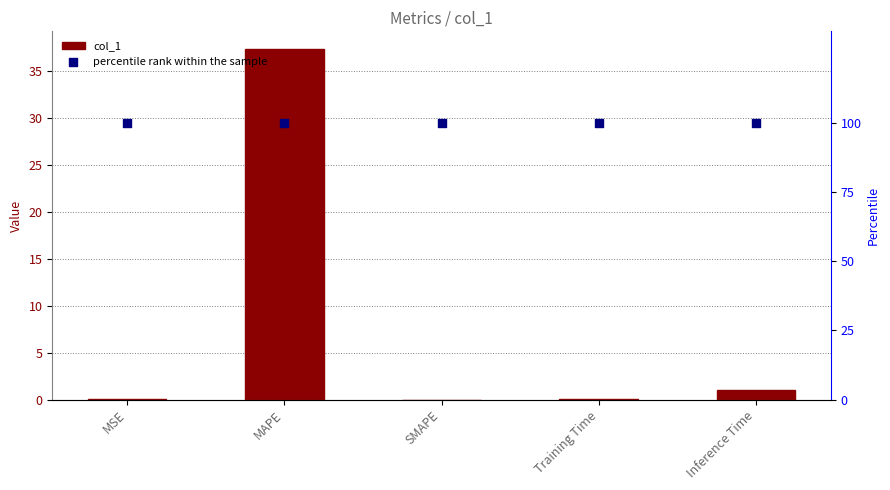

Which series reaches the maximum Y coordinate?

percentile rank within the sample